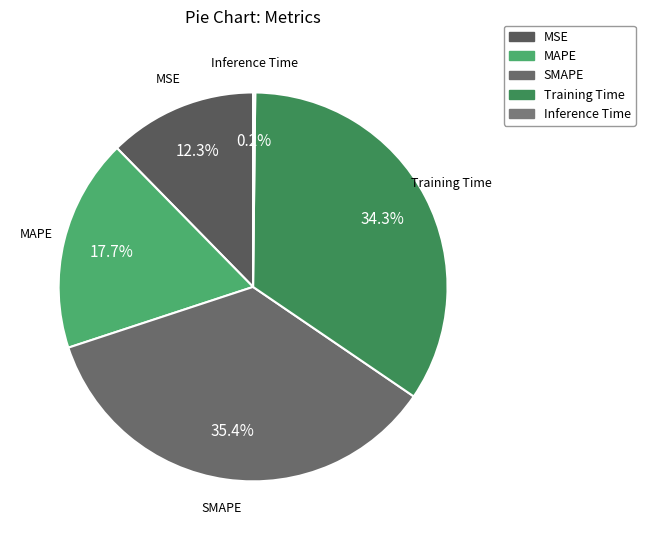

Combined, do MAPE and SMAPE account for over 50%?

Yes